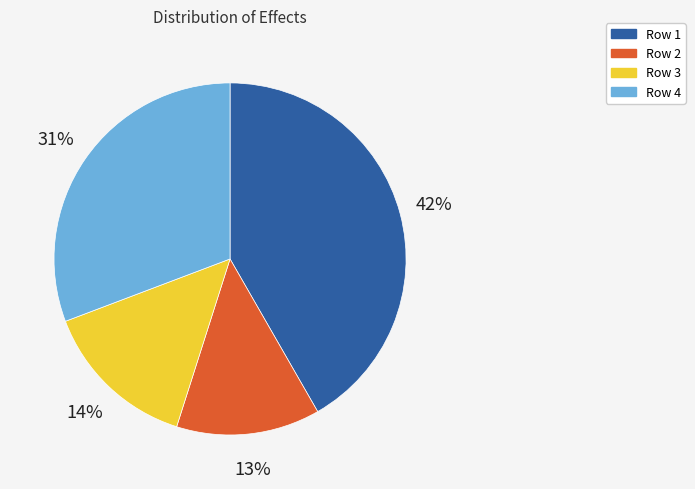

To the nearest percent, what is the combined percentage of Row 2 and Row 4?

44%